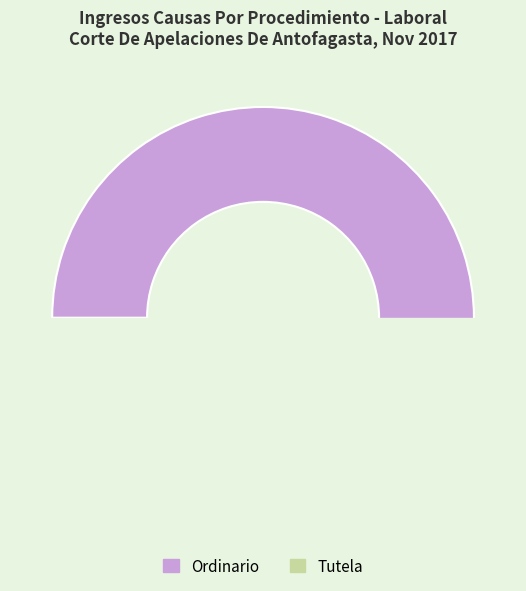

True or false: Ordinario accounts for 87% of the total.

False